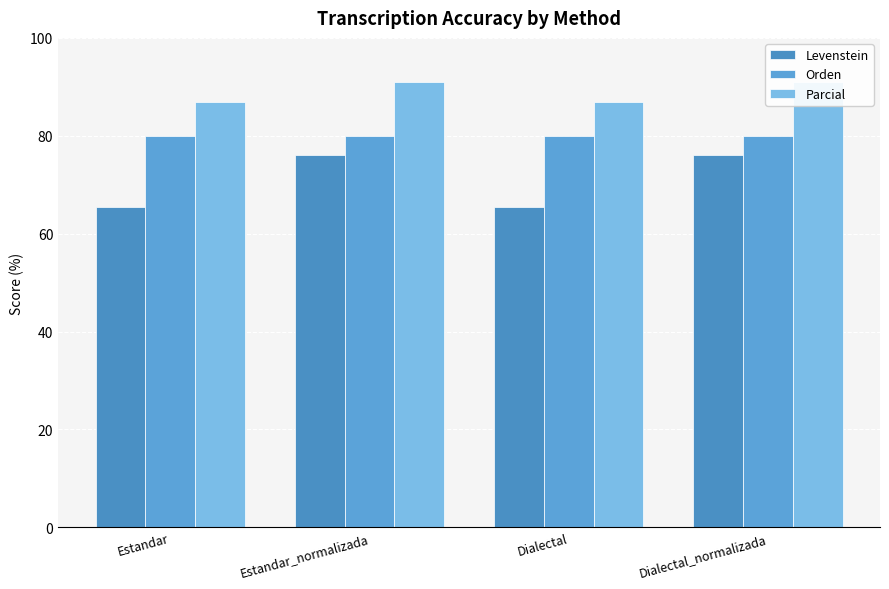

At Estandar, list the series in order from smallest to largest.

Levenstein, Orden, Parcial